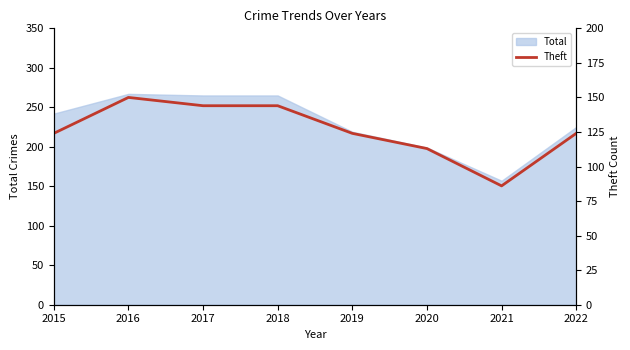

Where does the data first go above 124?

2016